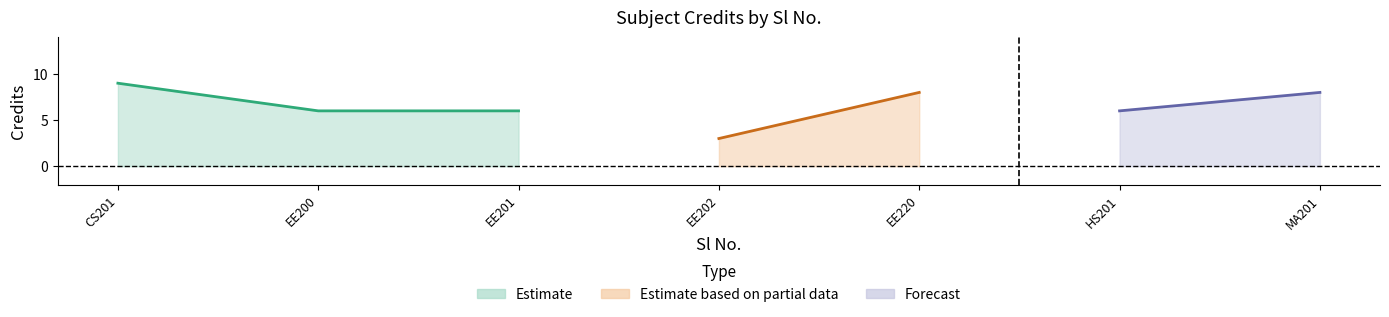

What is the sum of the values at 5 and 1?

17